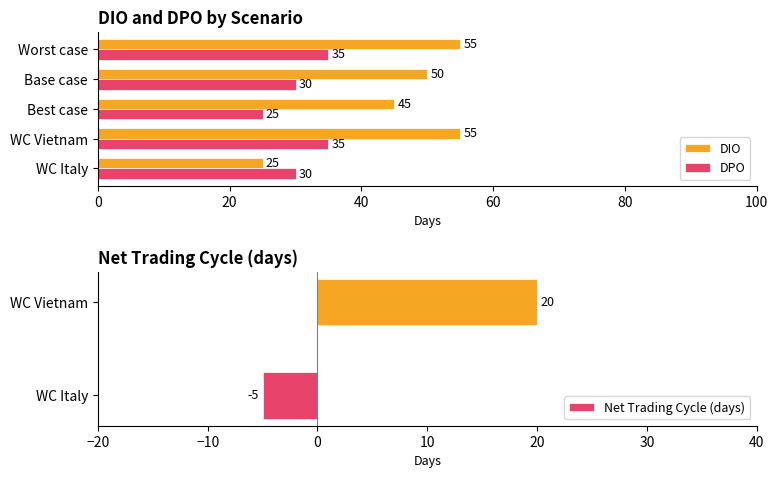

How many values in the DIO series are below 50?

2